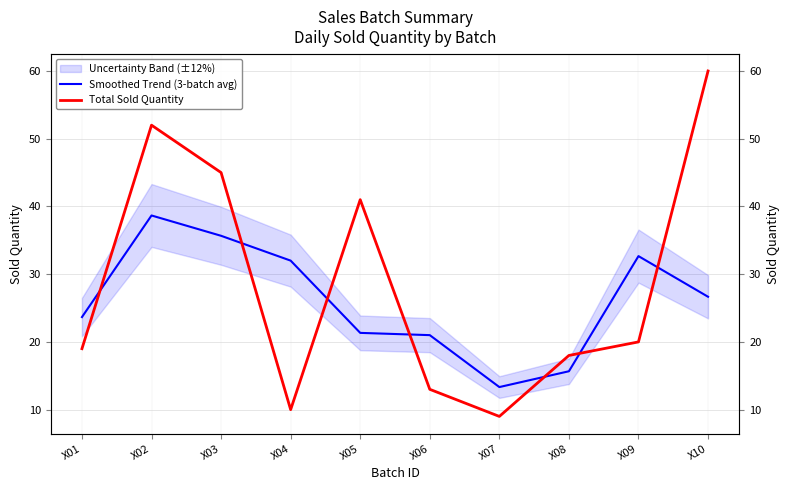

What is the difference between the Smoothed Trend (3-batch avg) values at X06 and X10?

5.7